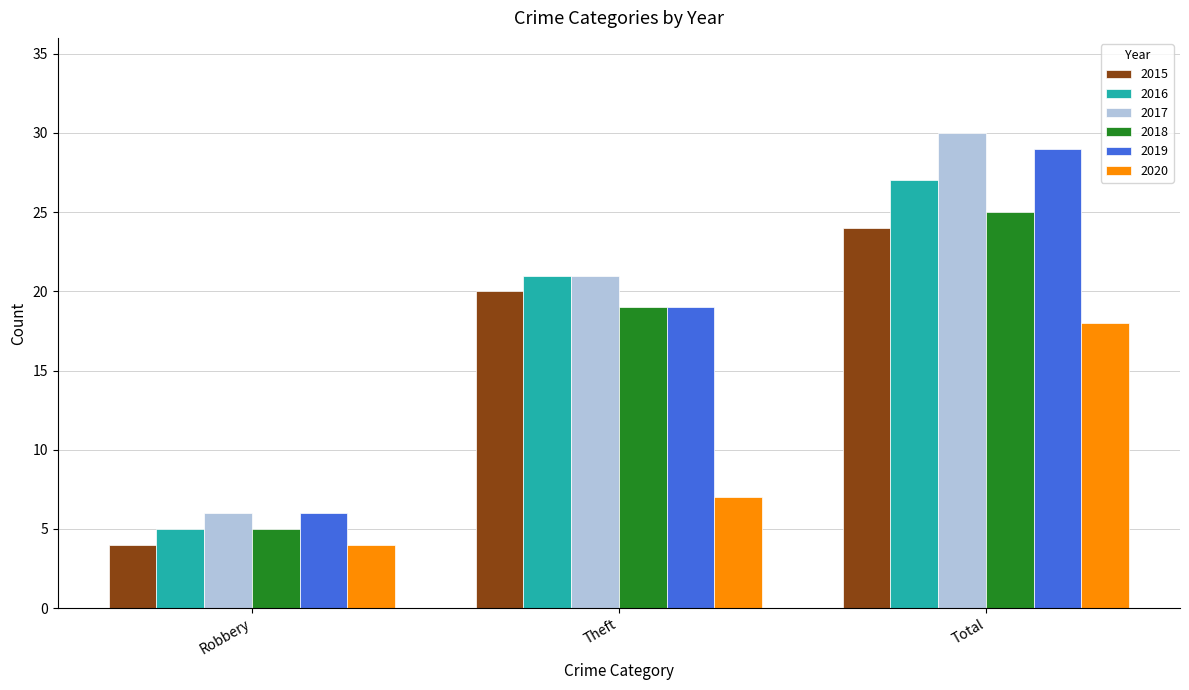

How many data points in 2017 are less than 21?

1